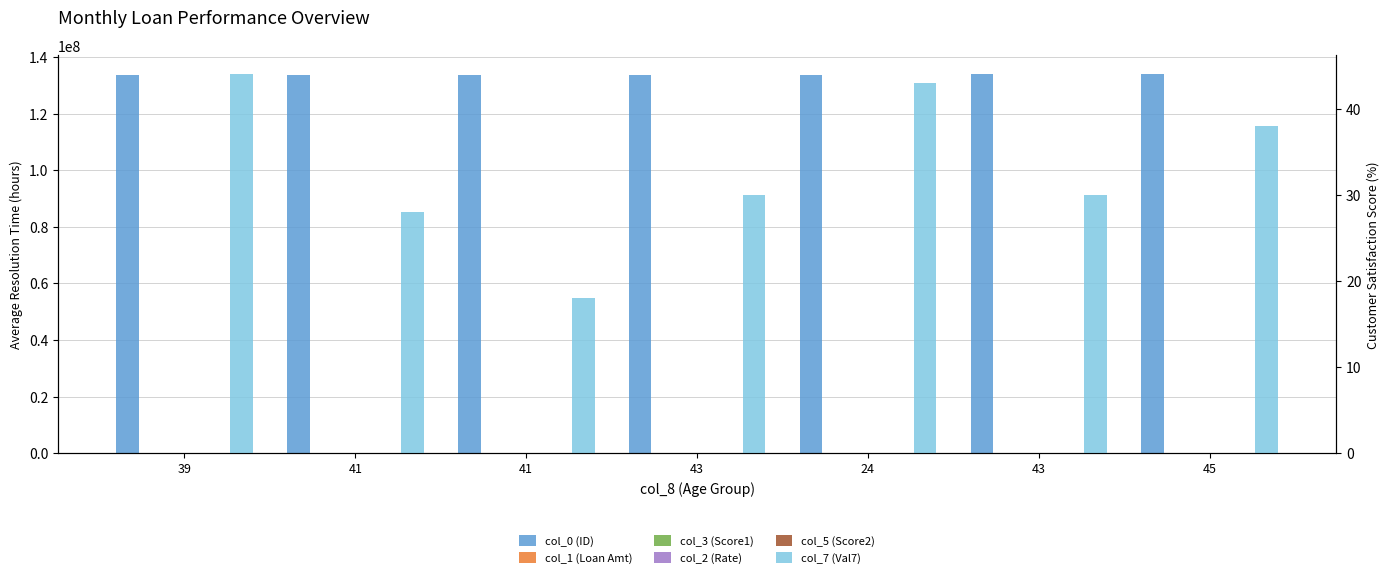

What is the difference between the second highest and second lowest values in the col_5 (Score2) series?

23.0